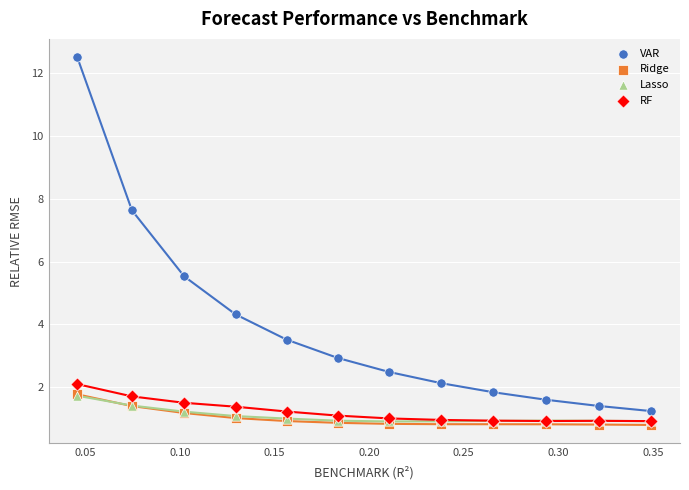

Which series has the widest spread of Y values?

VAR